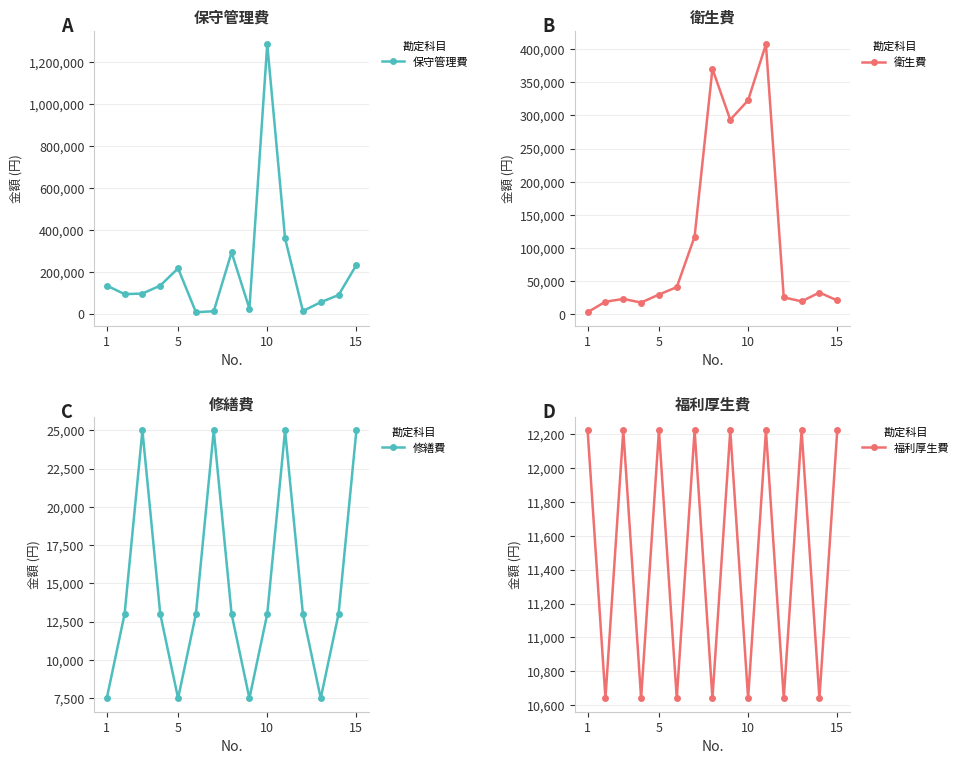

Count the 修繕費 values in the range 7484 to 25000.

15